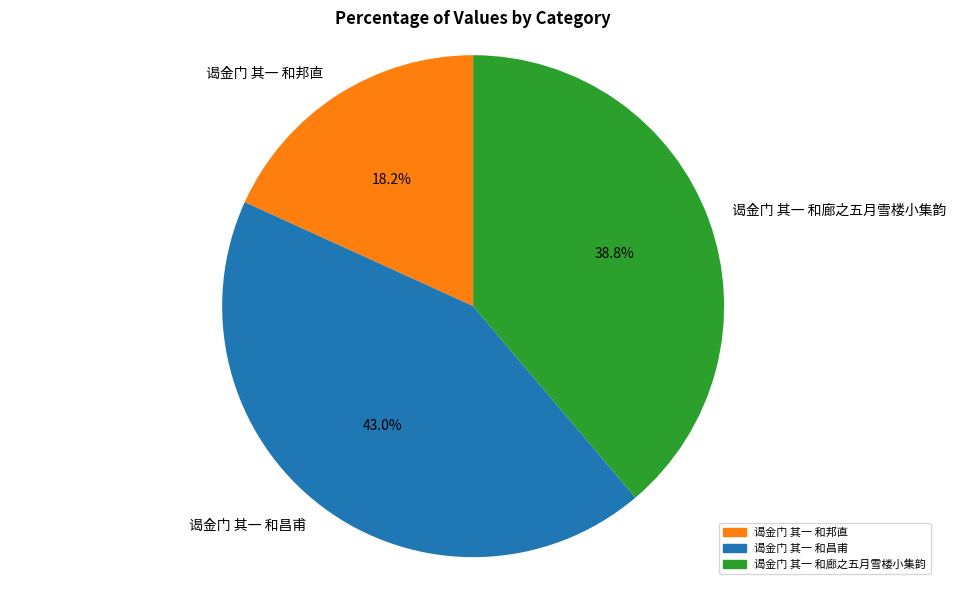

Approximately how many times larger is the value at 谒金门 其一 和廊之五月雪楼小集韵 compared to 谒金门 其一 和昌甫?

0.9